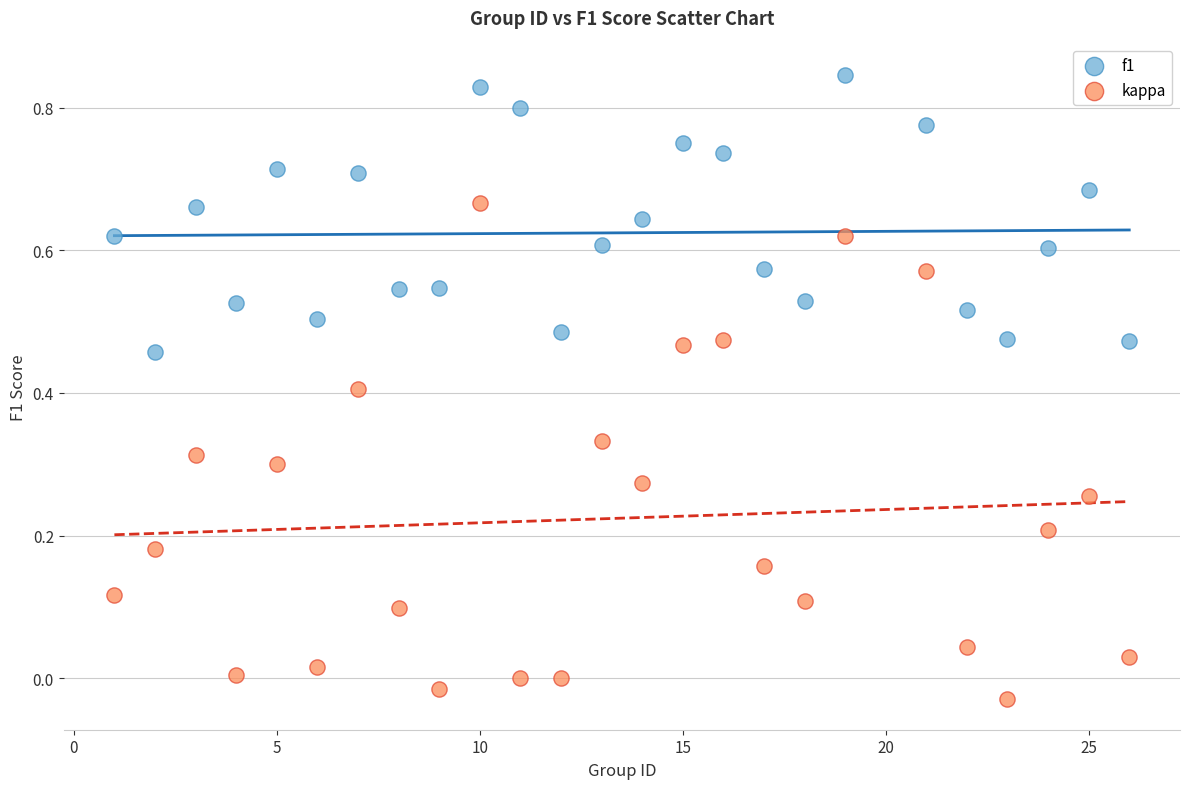

Which series contains the lowest Y value?

kappa